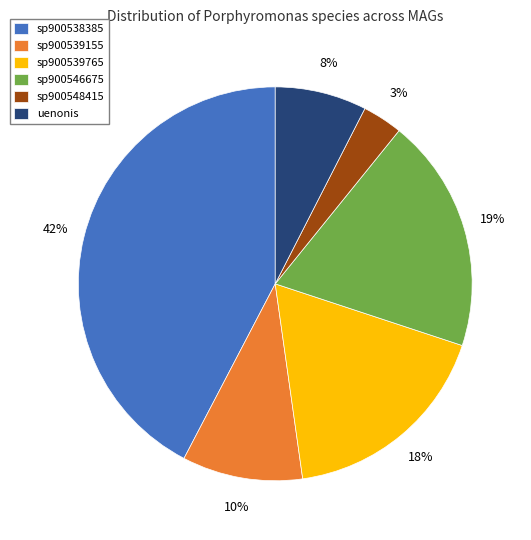

Between sp900538385 and sp900548415, which is larger?

sp900538385